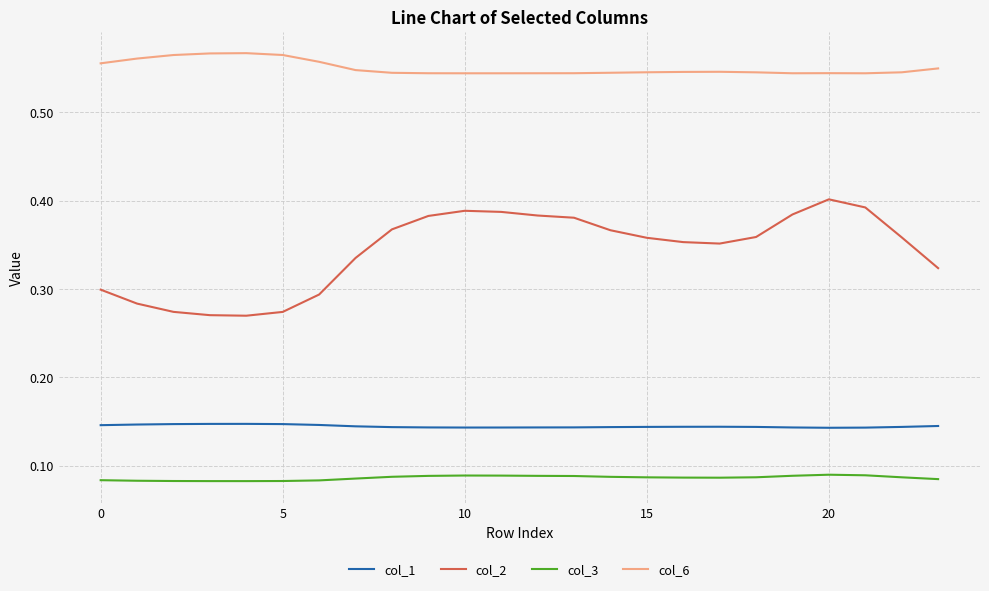

Which series has the widest spread of values?

col_2